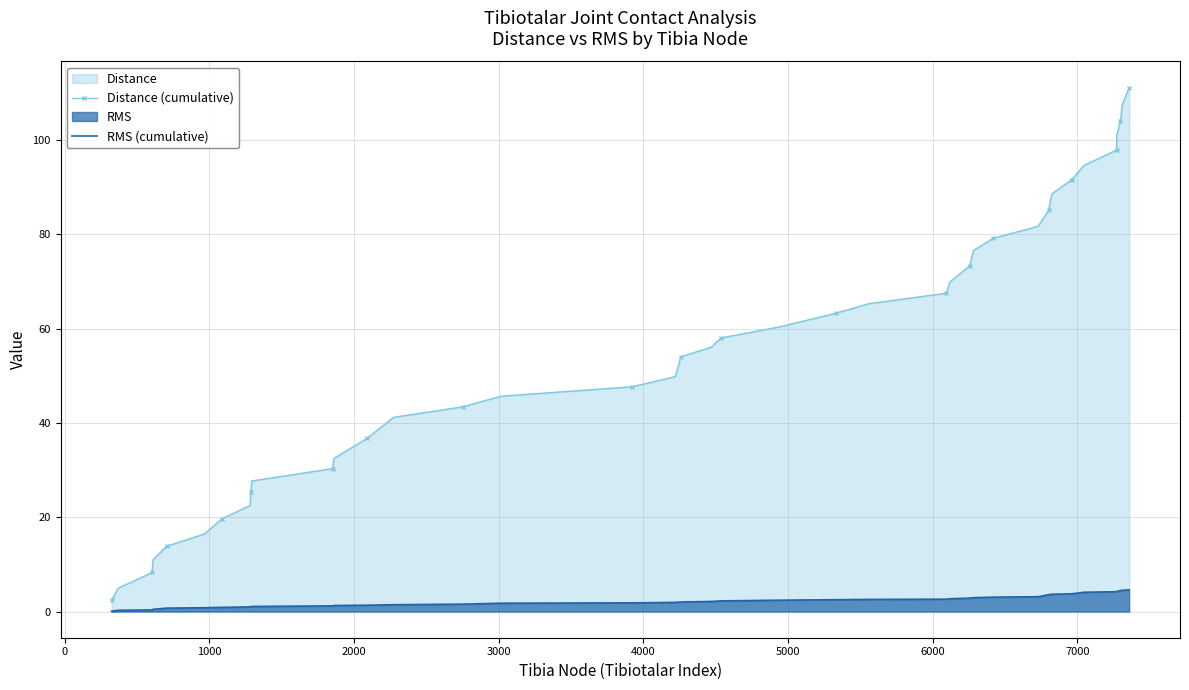

How many values in the Distance (cumulative) series exceed 56?

20